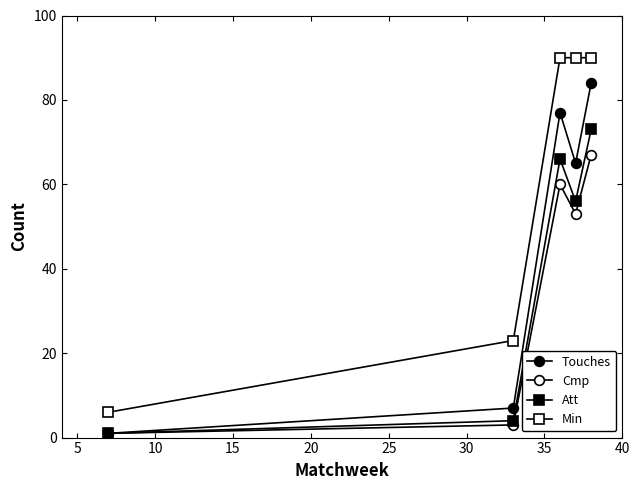

True or false: Cmp and Att cross at least once.

False